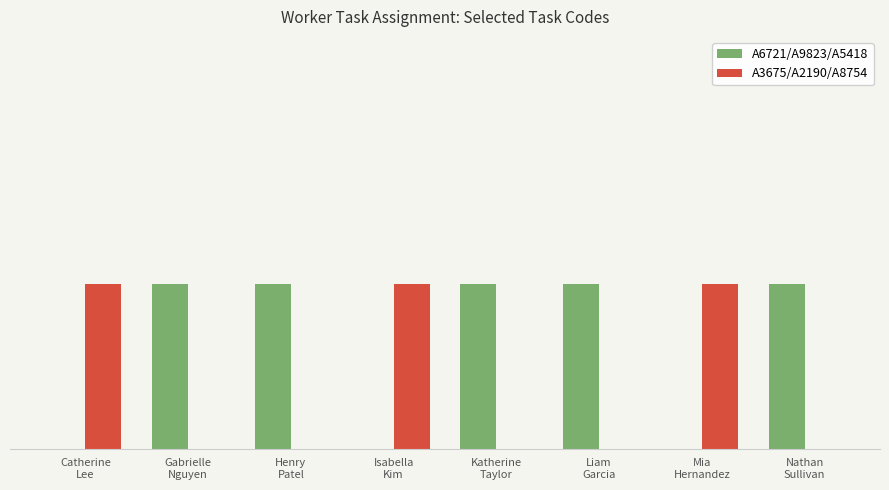

What are all the series names shown in the legend?

A6721/A9823/A5418, A3675/A2190/A8754